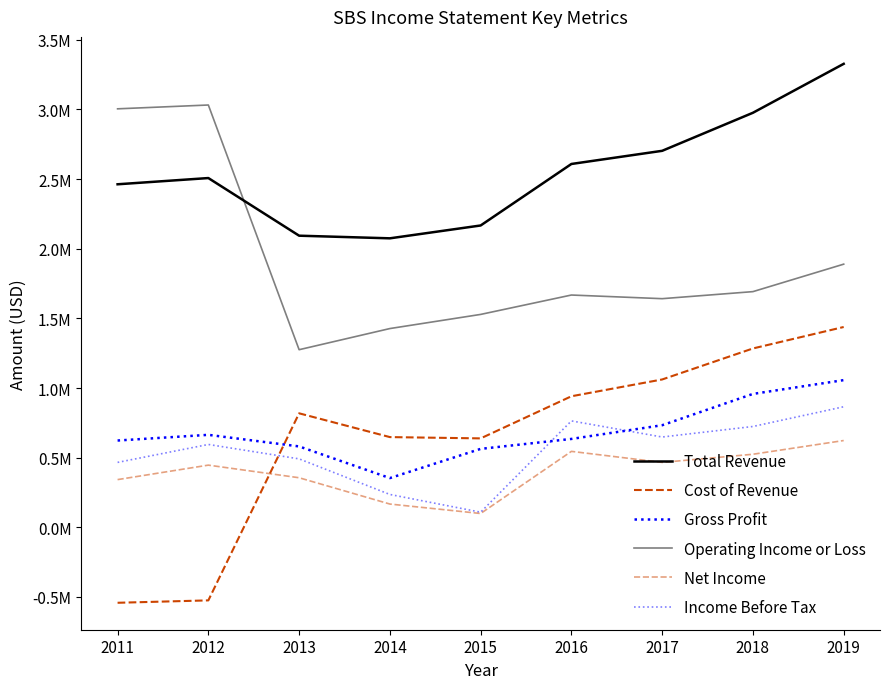

Is this an area chart (filled region under the line)?

No